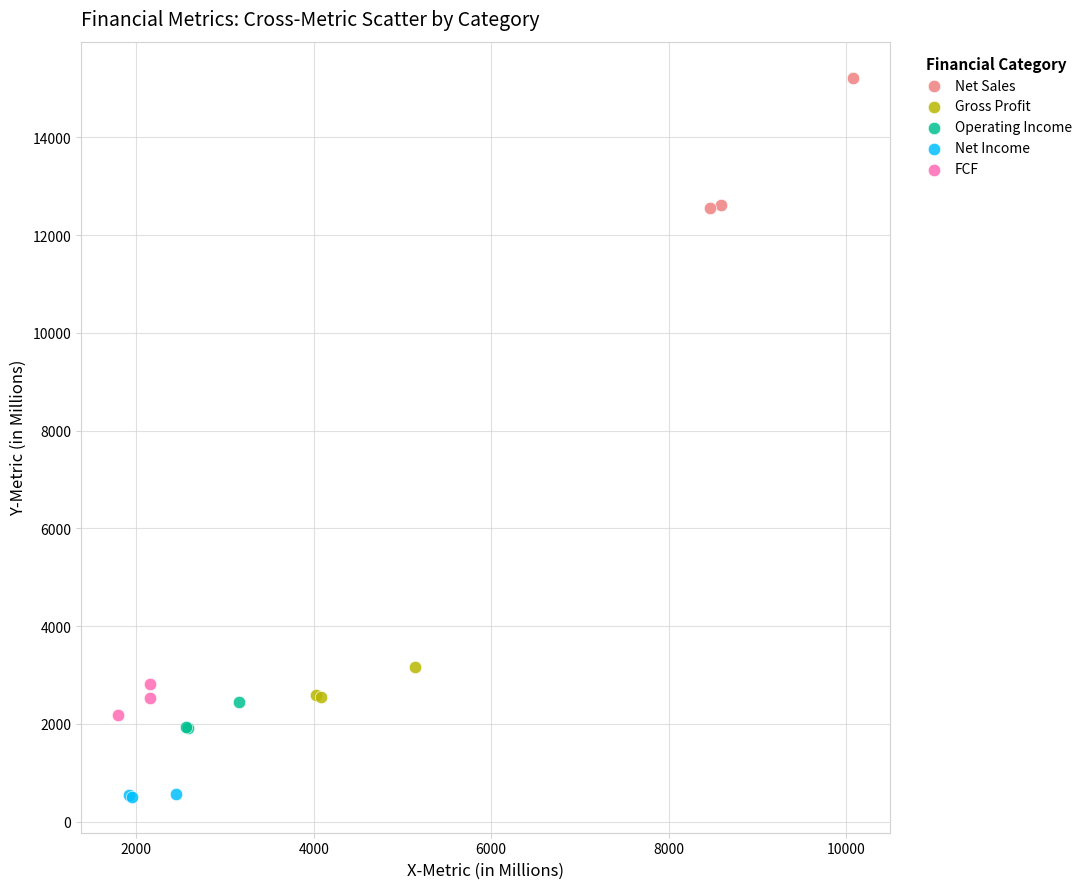

Which series has the largest Y range (max minus min)?

Net Sales